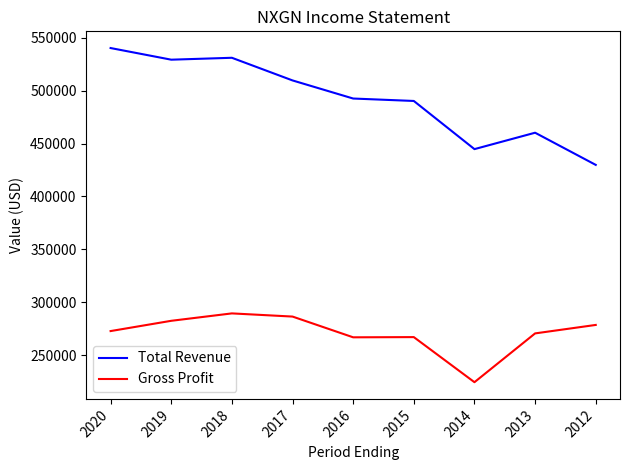

What is the total value across all series at 2015?

757300